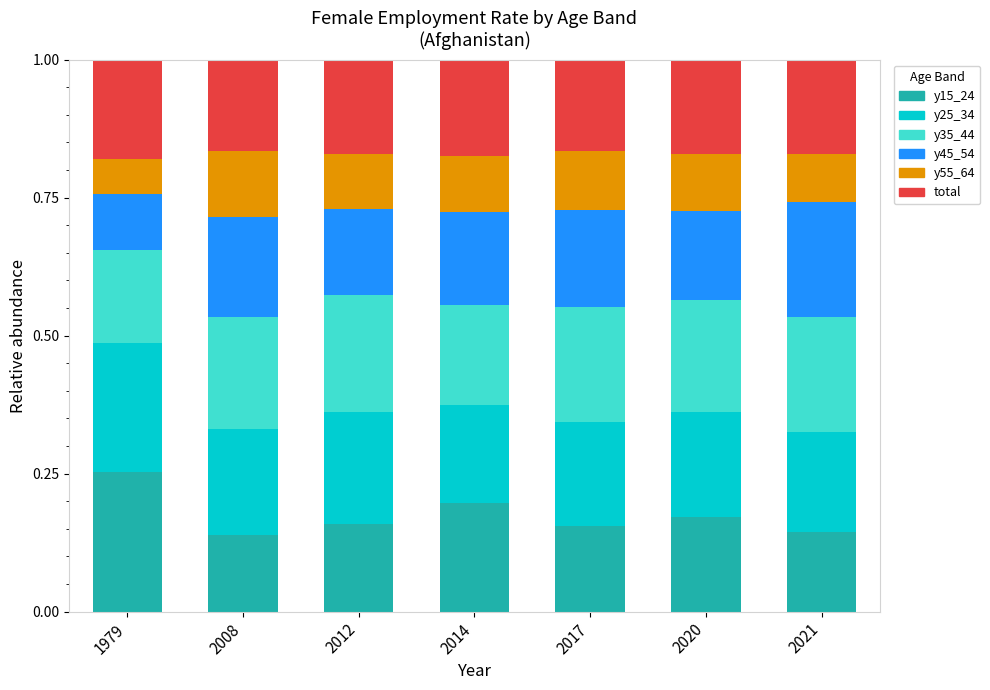

What is the total value across all series at 2017?

1.0